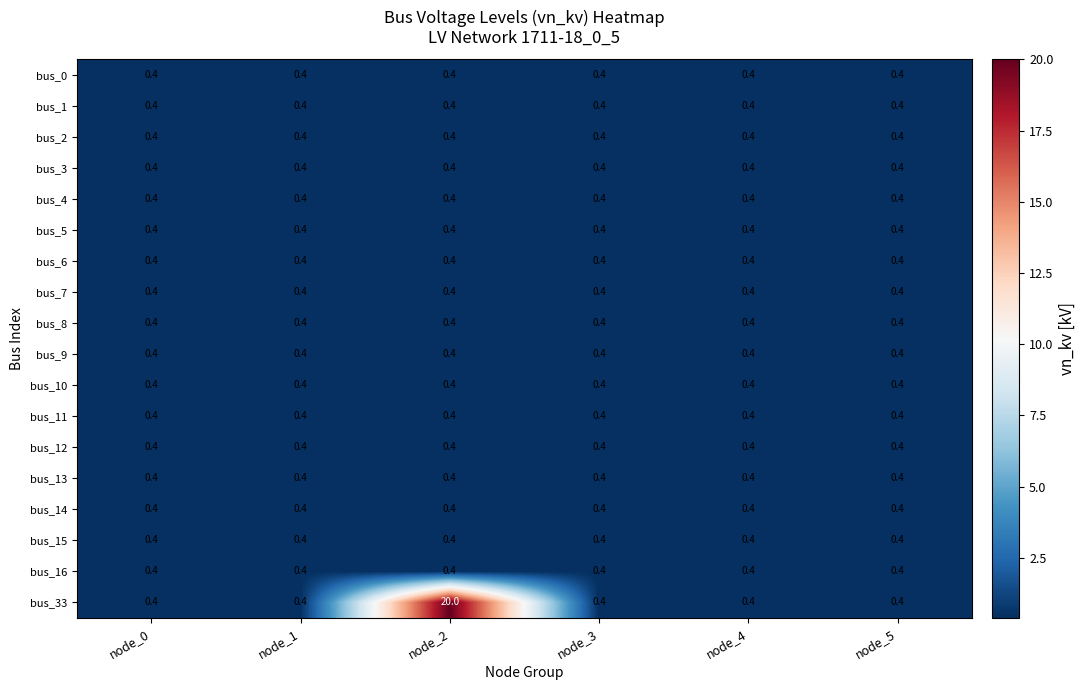

At how many categories does at least one series exceed 11?

1